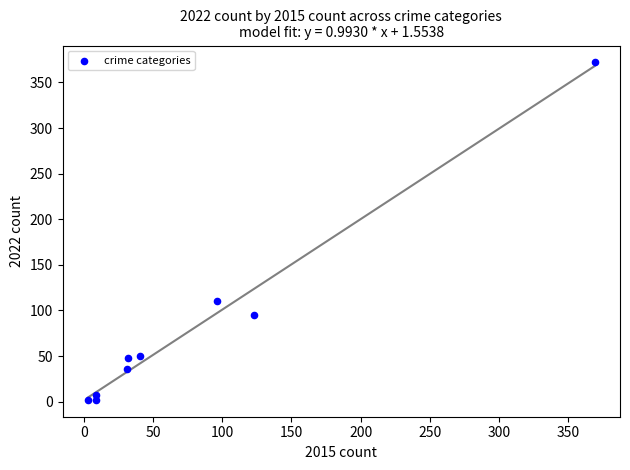

What is the average X value?

79